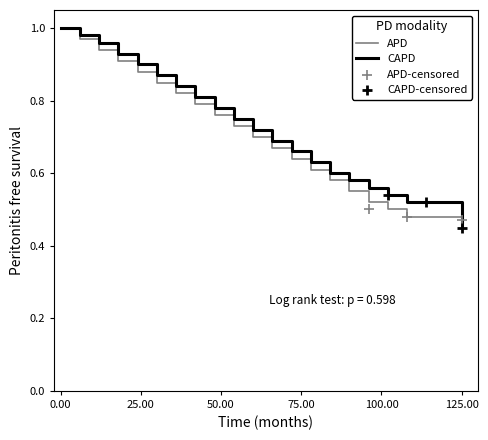

Which series has the largest Y range (max minus min)?

CAPD